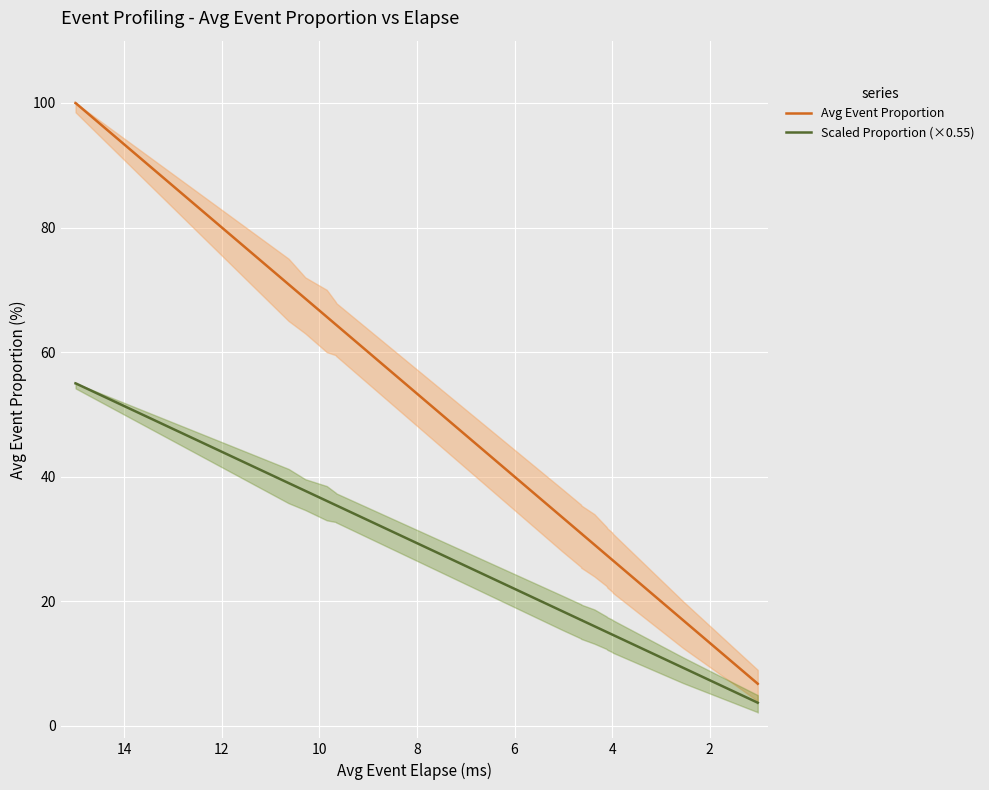

Rank the series at 2 from lowest to highest value.

Scaled Proportion (×0.55), Avg Event Proportion